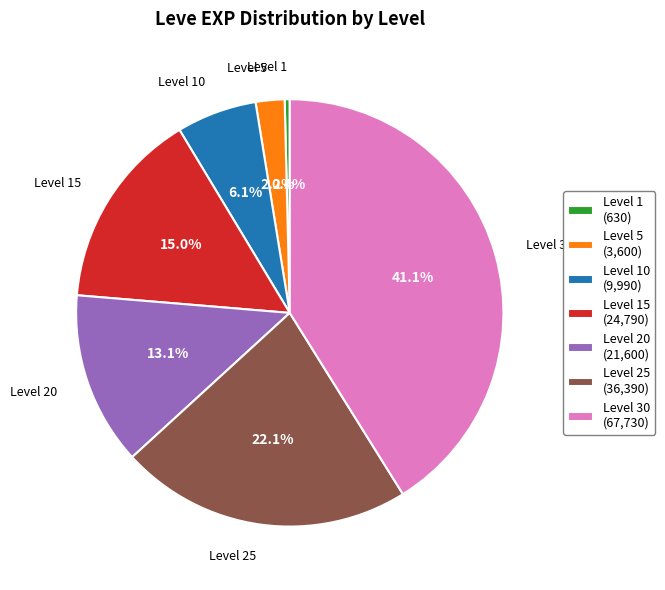

To the nearest percent, what is the average slice percentage?

14%